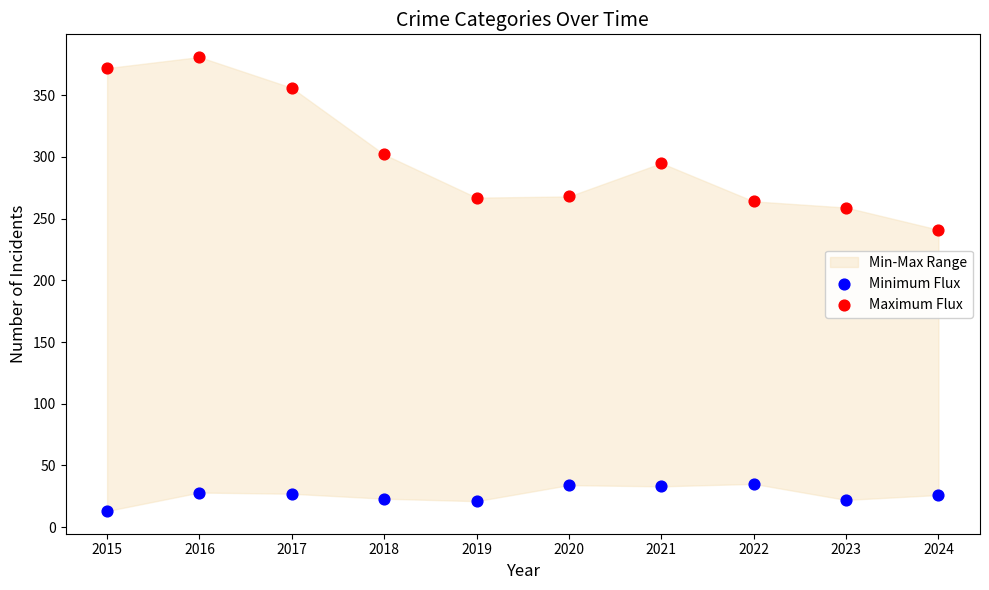

Which series reaches the maximum Y coordinate?

Maximum Flux